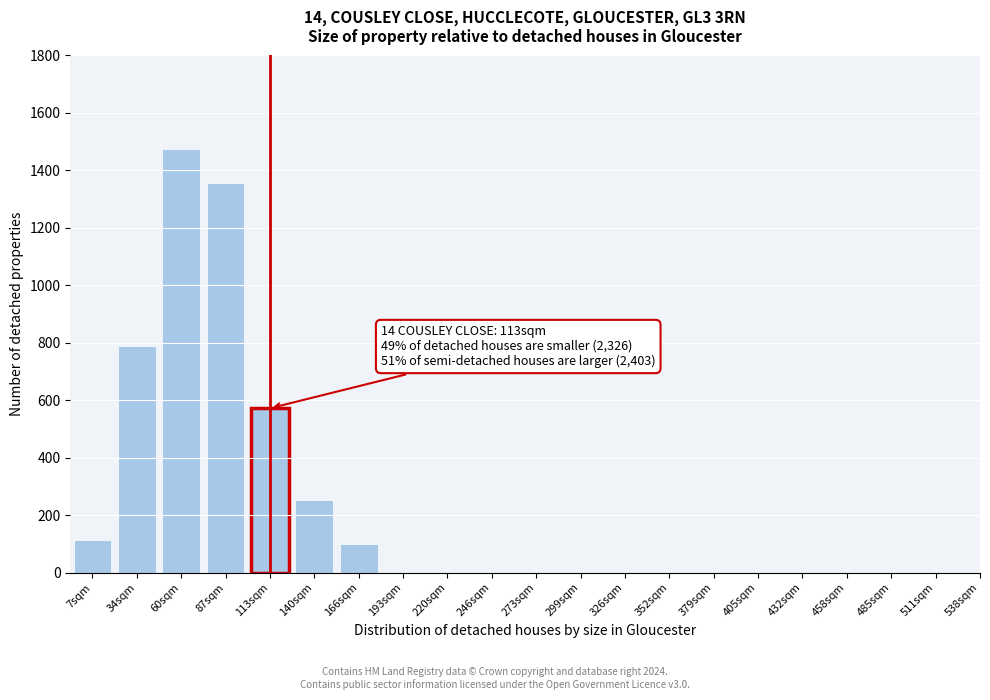

Reading right to left, extract all data points from this chart.

511sqm=0	485sqm=0	458sqm=0	432sqm=0	405sqm=0	379sqm=0	352sqm=0	326sqm=0	299sqm=0	273sqm=0	246sqm=0	220sqm=0	193sqm=0	166sqm=98	140sqm=252	113sqm=572	87sqm=1356	60sqm=1473	34sqm=787	7sqm=113